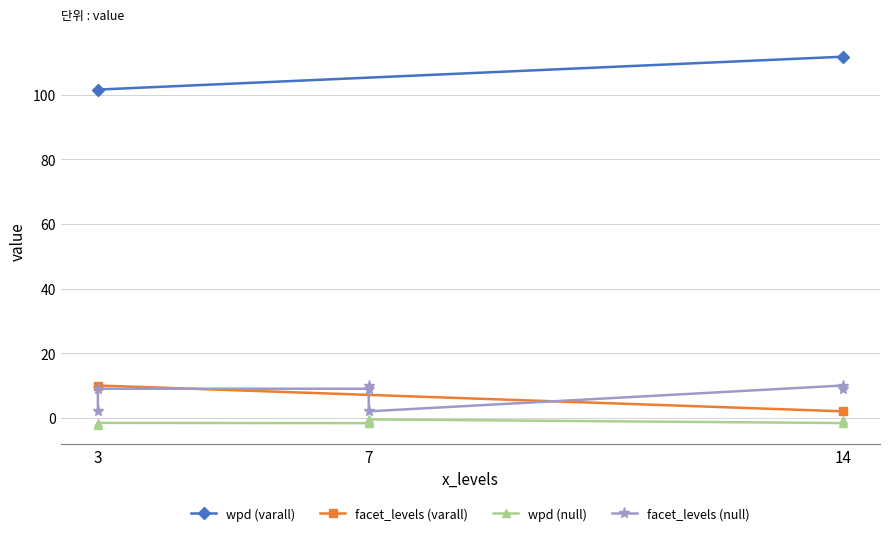

Which series ends up on top after the final intersection of wpd and facet_levels?

facet_levels